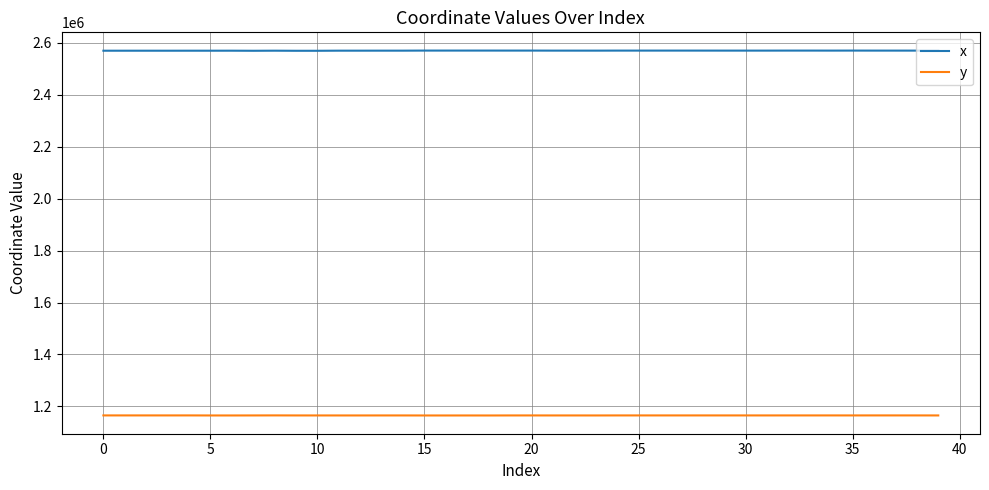

What are all the series names shown in the legend?

x, y